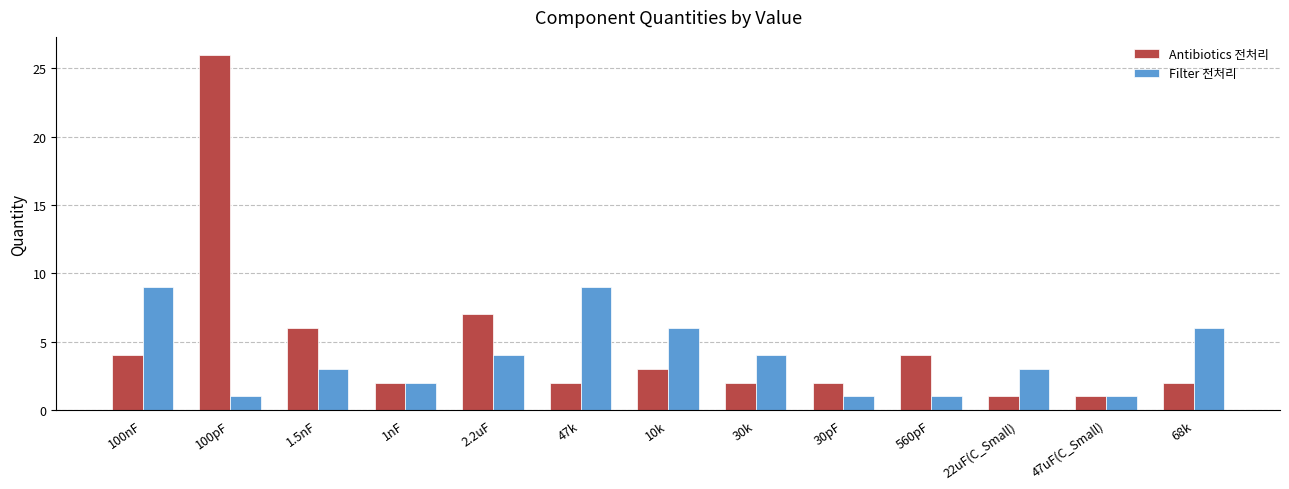

What is the maximum value for Antibiotics 전처리?

26